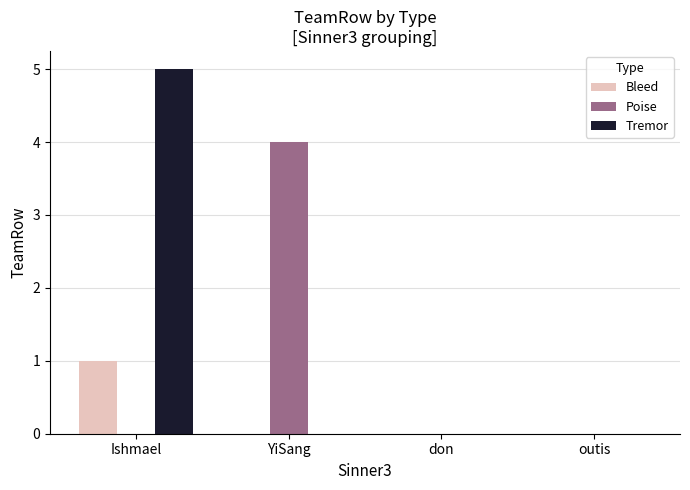

Which series has the largest range (max minus min)?

Tremor